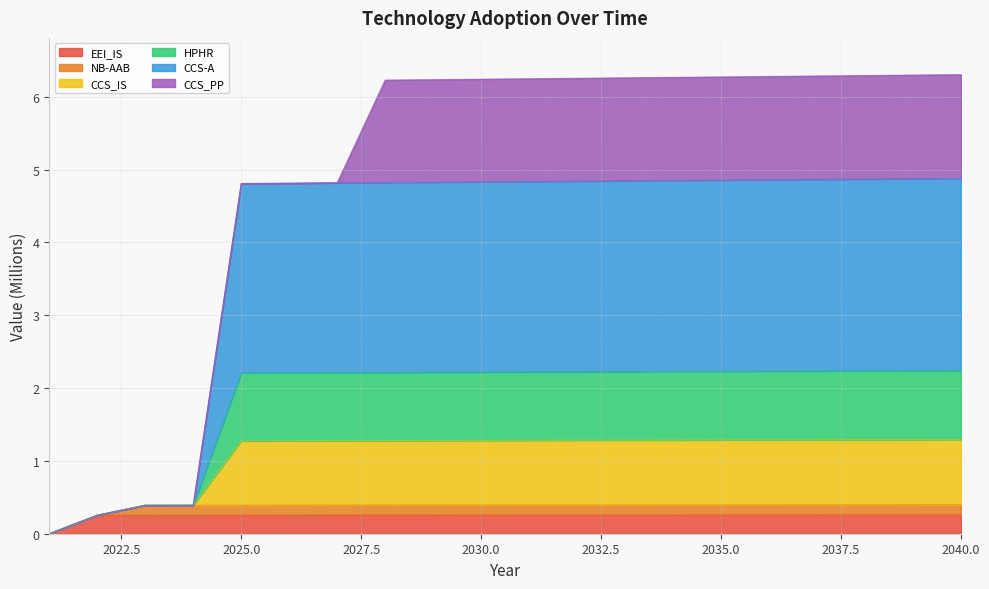

What is the total value across all series at 2040.0?

6.3